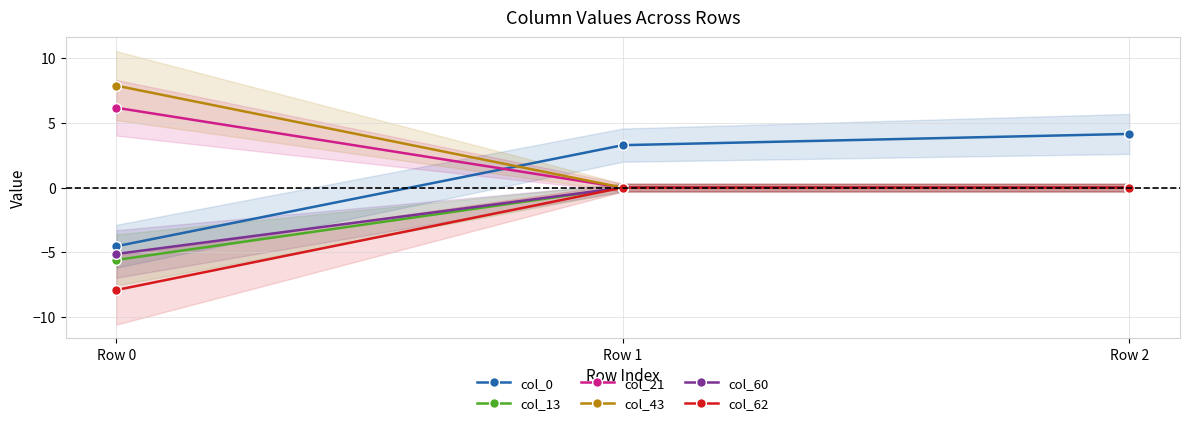

Rank the categories by col_62 value from lowest to highest.

Row 0, Row 1, Row 2